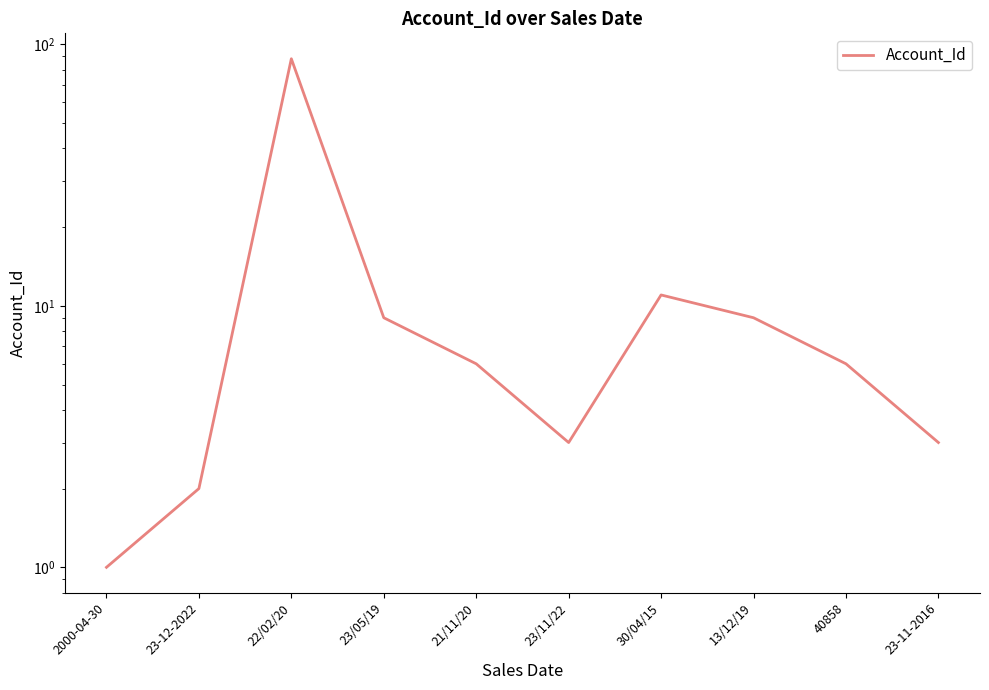

Rank the categories by value from highest to lowest.

22/02/20, 30/04/15, 23/05/19, 13/12/19, 21/11/20, 40858, 23/11/22, 23-11-2016, 23-12-2022, 2000-04-30